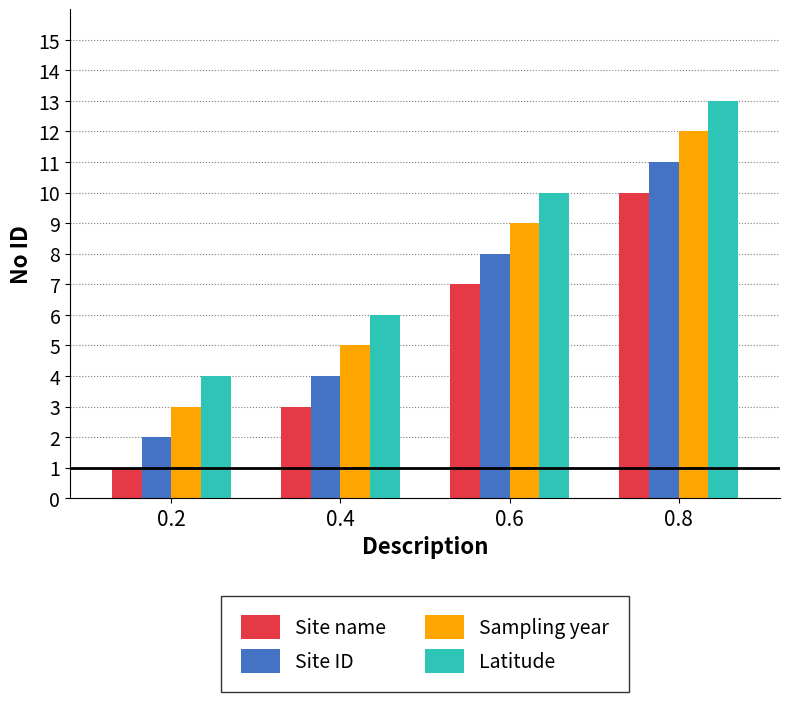

Reading left to right, list all the values displayed in this chart.

Site name: 1	3	7	10
Site ID: 2	4	8	11
Sampling year: 3	5	9	12
Latitude: 4	6	10	13